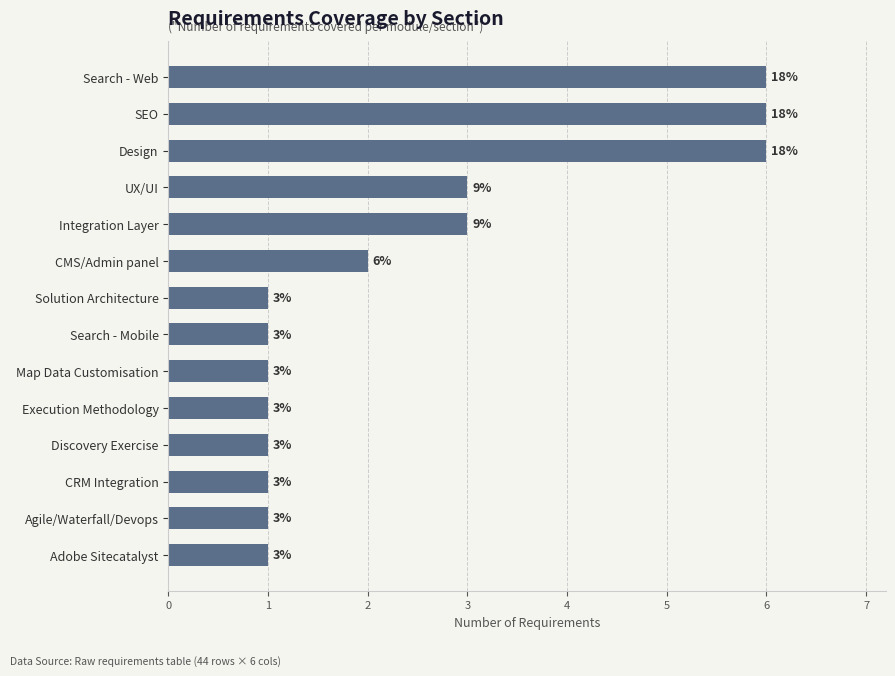

Reading bottom to top, extract all data points from this chart.

Adobe Sitecatalyst=1	Agile/Waterfall/Devops=1	CRM Integration=1	Discovery Exercise=1	Execution Methodology=1	Map Data Customisation=1	Search - Mobile=1	Solution Architecture=1	CMS/Admin panel=2	Integration Layer=3	UX/UI=3	Design=6	SEO=6	Search - Web=6